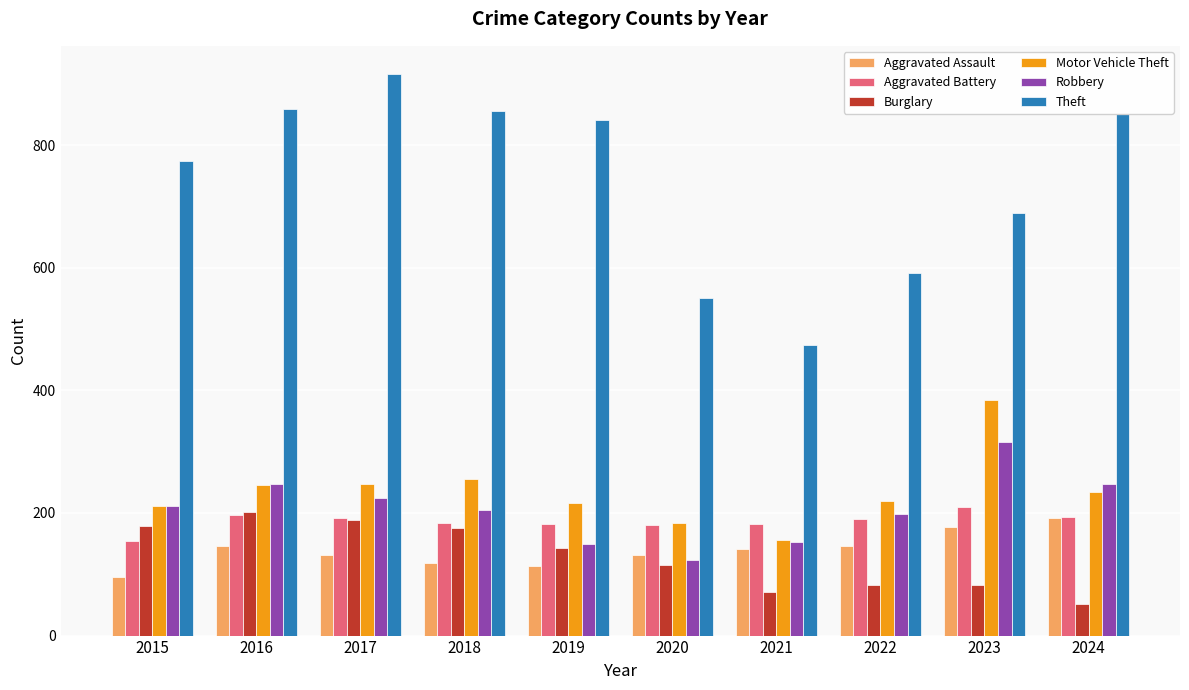

What is the difference between the second highest and second lowest values in the Aggravated Battery series?

16